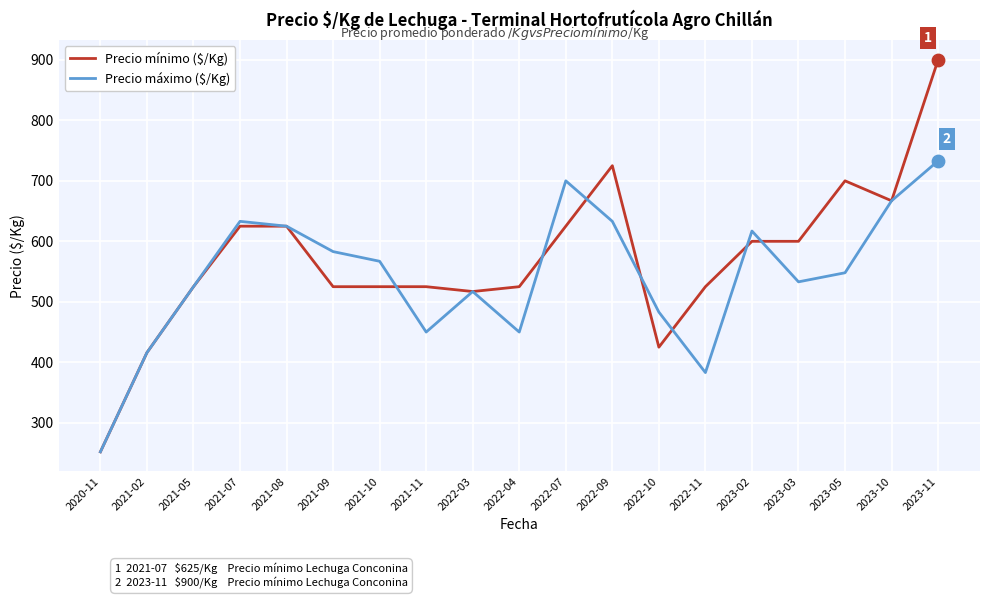

Which series has the widest spread of values?

Precio mínimo ($/Kg)